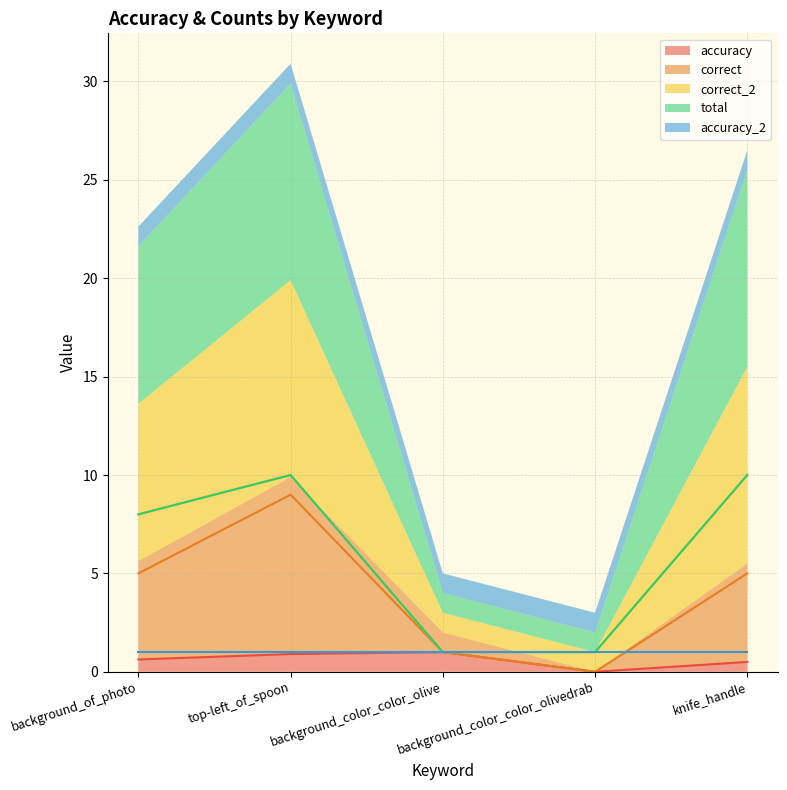

Is it true that accuracy equals 0.9 at top-left_of_spoon?

True